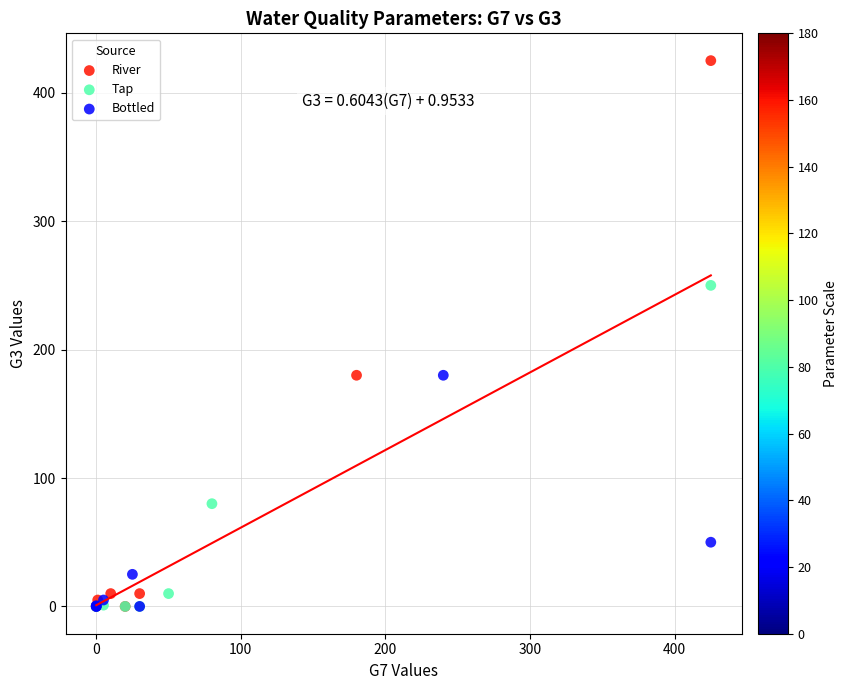

Which series contains the highest Y value?

River